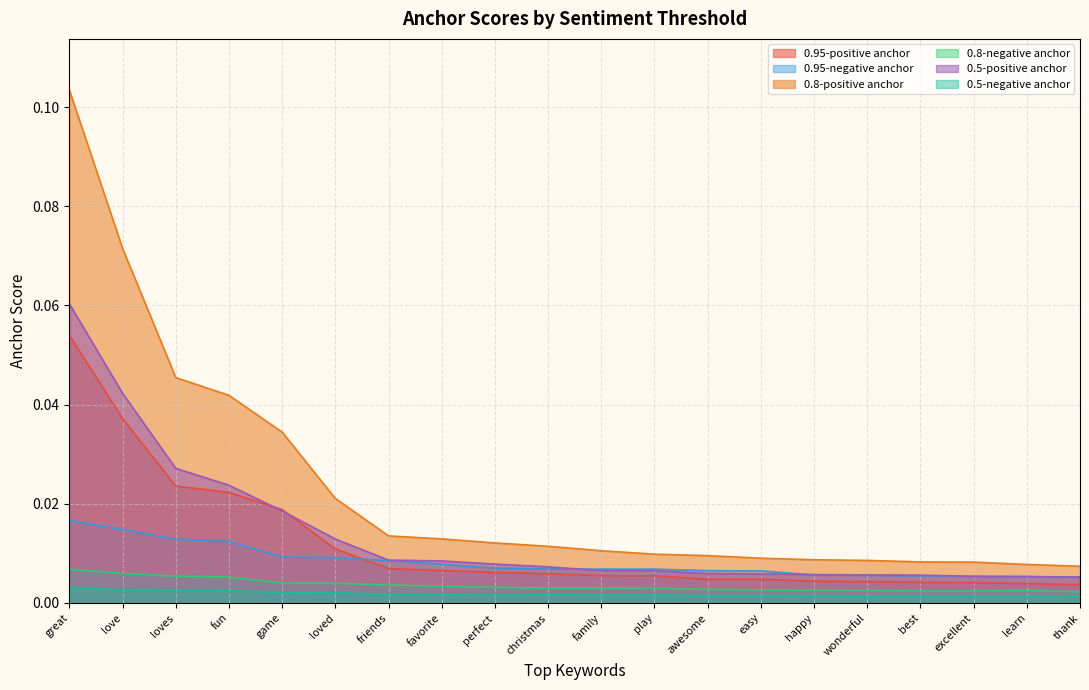

How many lines are shown in the chart?

6